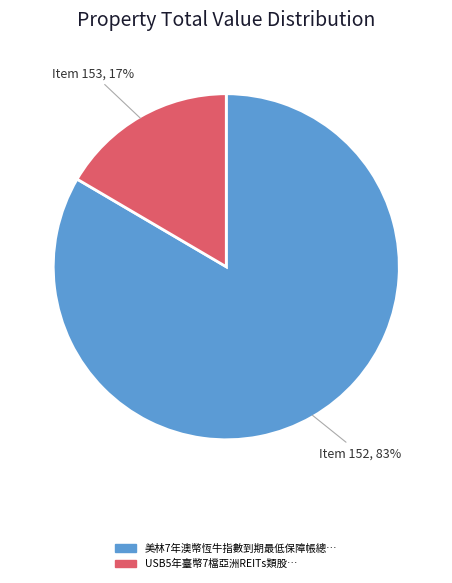

Is there any slice that represents more than half of the pie?

Yes